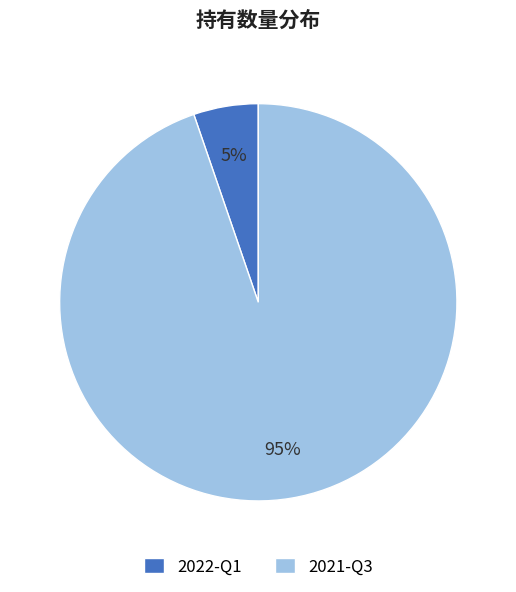

To the nearest percent, what is the average slice percentage?

50%